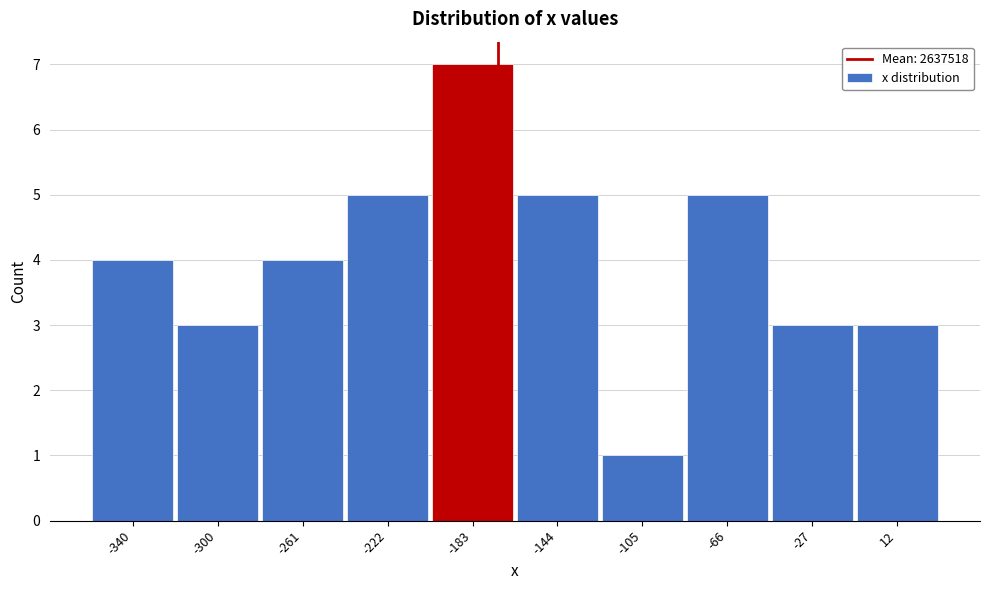

Reading left to right, transcribe all the data shown in this chart.

4	3	4	5	7	5	1	5	3	3